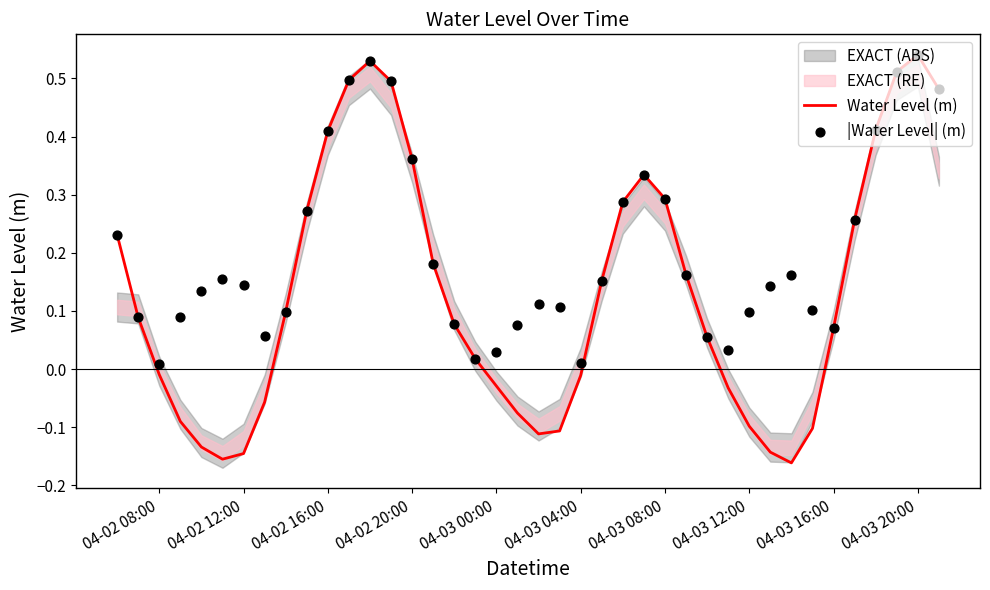

Is it true that Water Level (m) equals 0.1 at 04-03 08:00?

False